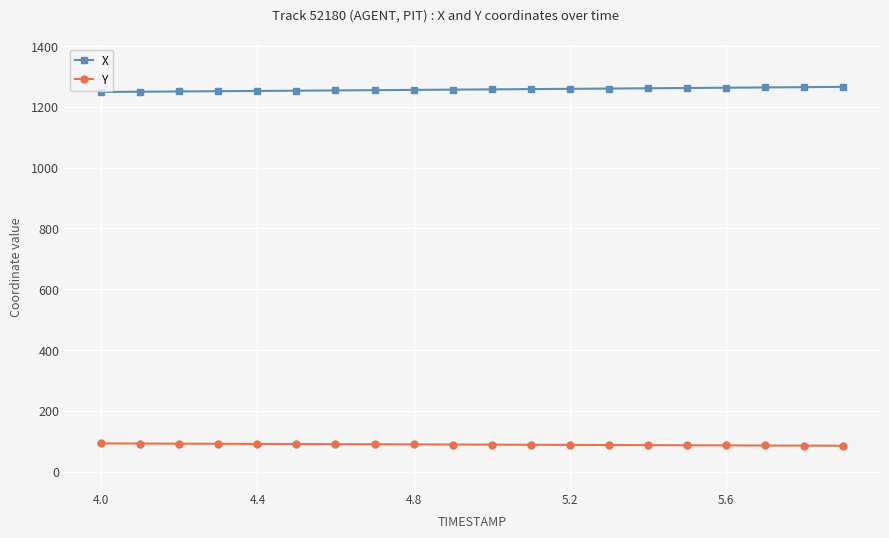

What are all the series names shown in the legend?

X, Y